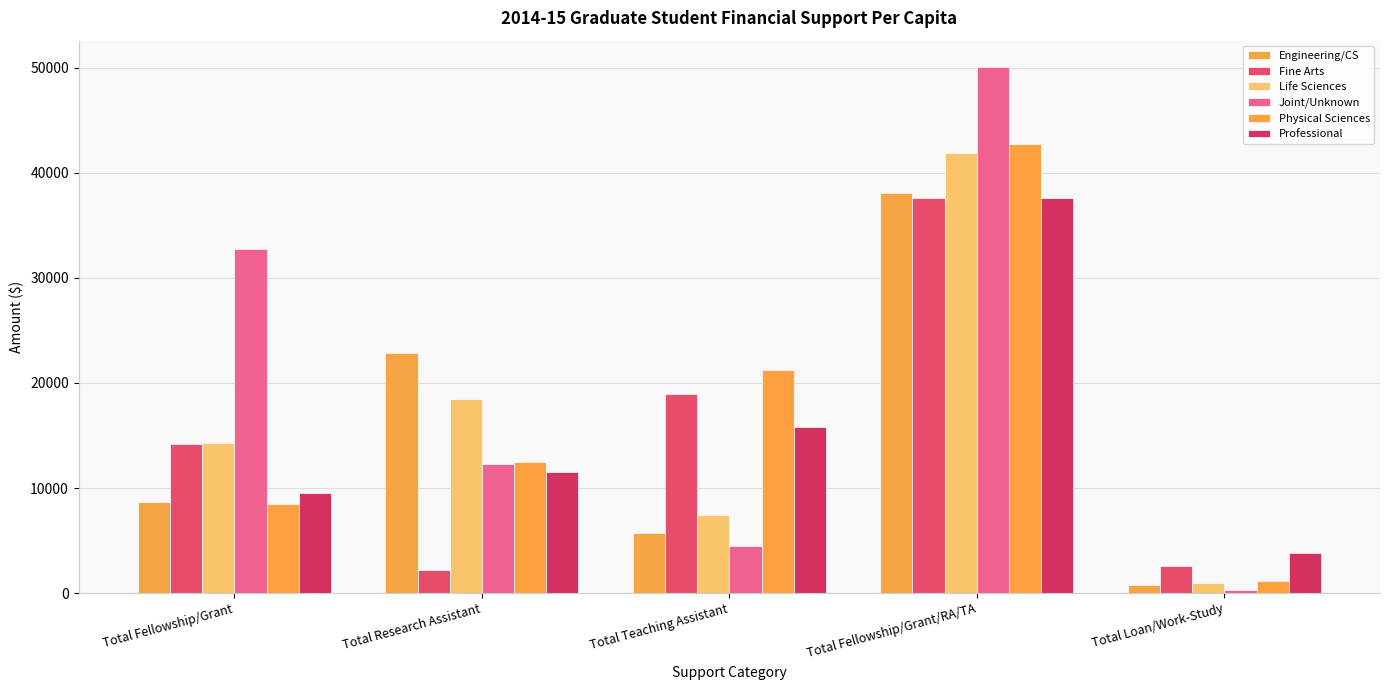

What position from the left is Total Teaching Assistant?

3